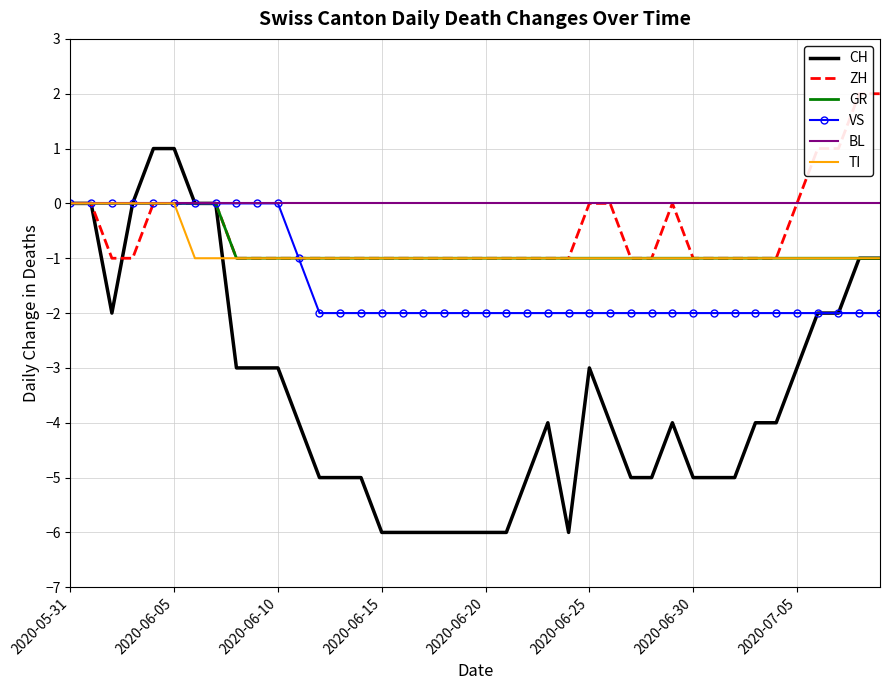

What is the sum of all TI values?

-34